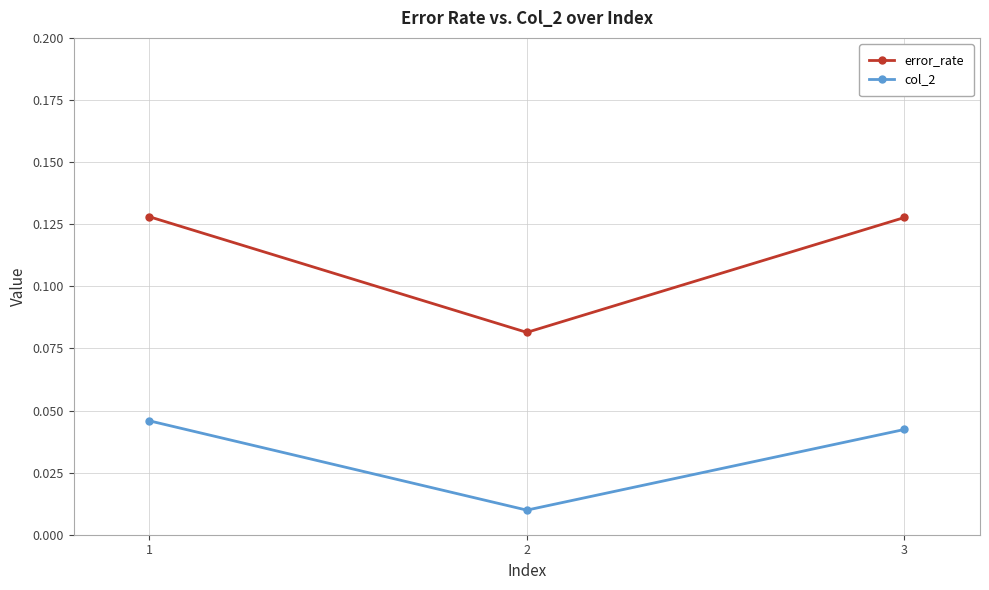

Where is col_2 nearest to the value 0?

2